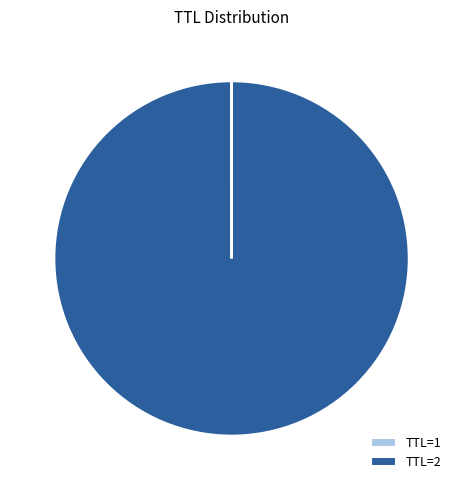

The TTL=2 slice represents 100% of the pie. True or false?

True